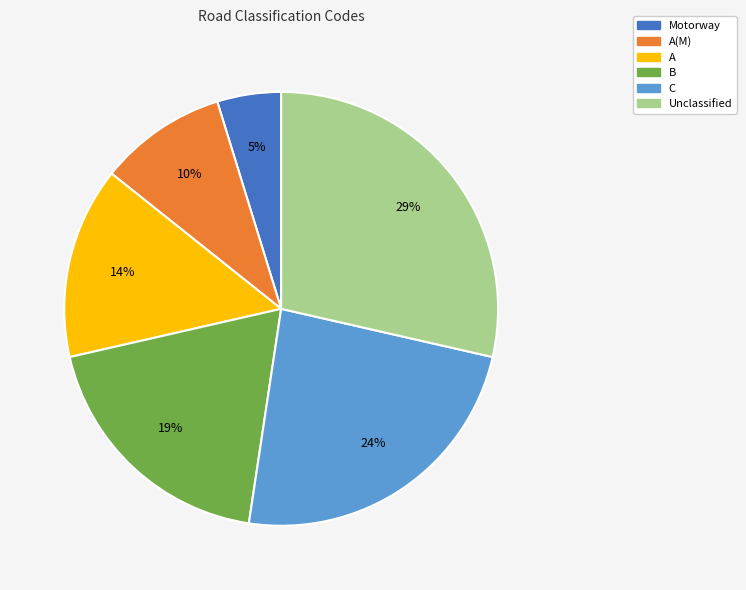

Is there a majority slice in this chart?

No